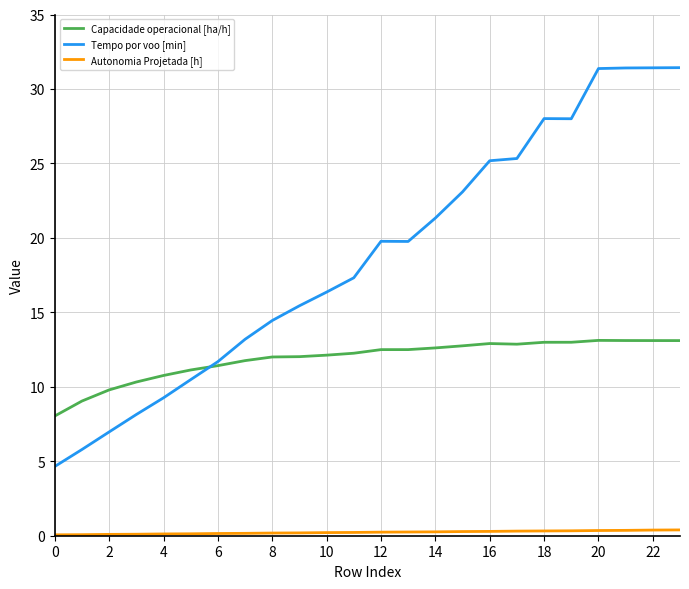

True or false: Autonomia Projetada [h] and Capacidade operacional [ha/h] intersect in this chart.

False